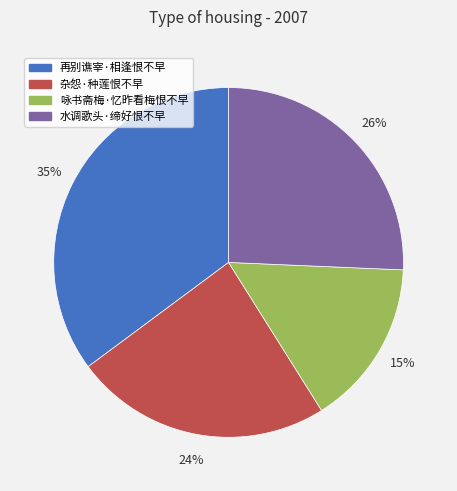

Which category has the biggest portion of the pie?

再别谯宰·相逢恨不早